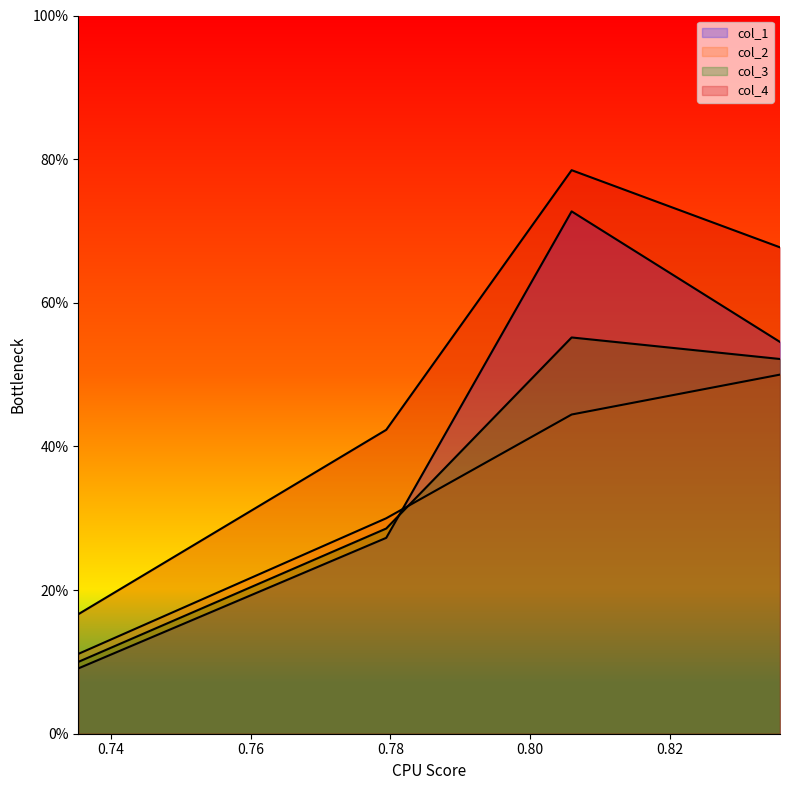

Reading right to left, what are all the values shown in this chart?

col_1: 0.835820895522388=0.5	0.8059701492537313=0.7	0.7794117647058824=0.3	0.7352941176470589=0.1
col_2: 0.835820895522388=0.5	0.8059701492537313=0.4	0.7794117647058824=0.3	0.7352941176470589=0.1
col_3: 0.835820895522388=0.5	0.8059701492537313=0.6	0.7794117647058824=0.3	0.7352941176470589=0.1
col_4: 0.835820895522388=0.7	0.8059701492537313=0.8	0.7794117647058824=0.4	0.7352941176470589=0.2